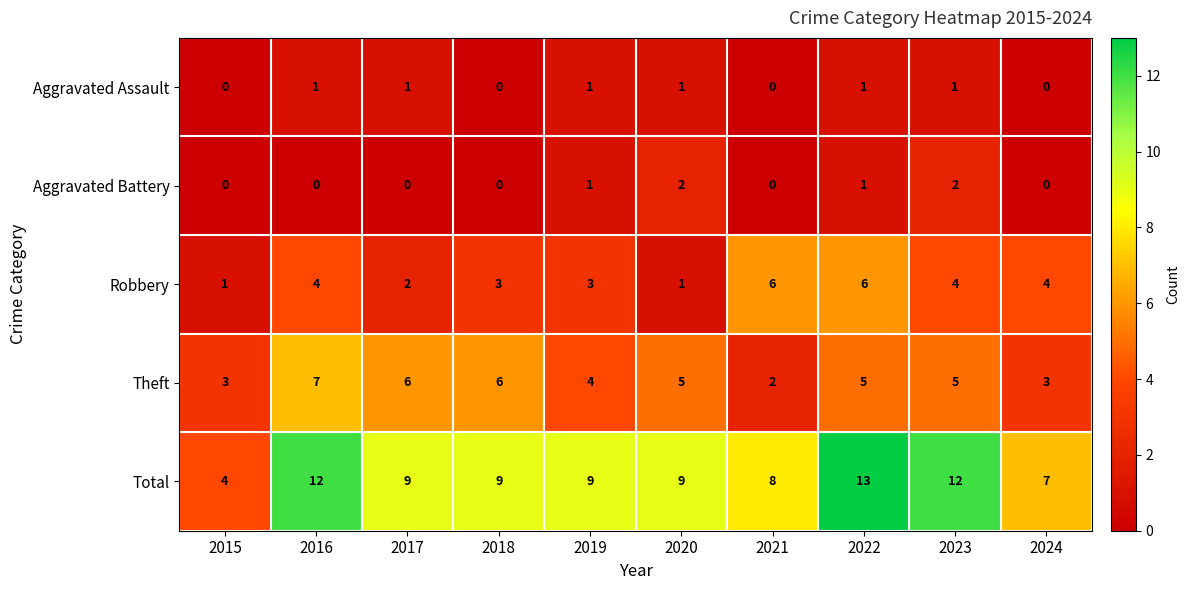

What is the sum of all Aggravated Assault values?

6